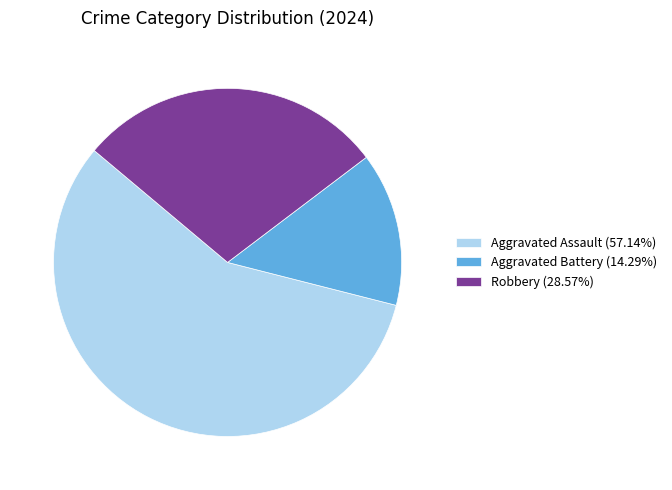

Is there any slice that represents more than half of the pie?

Yes